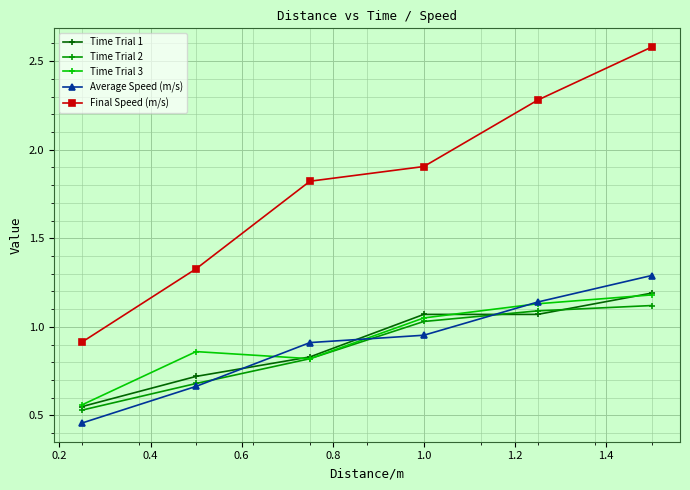

True or false: Average Speed (m/s) has more than 2 interior local peaks.

False